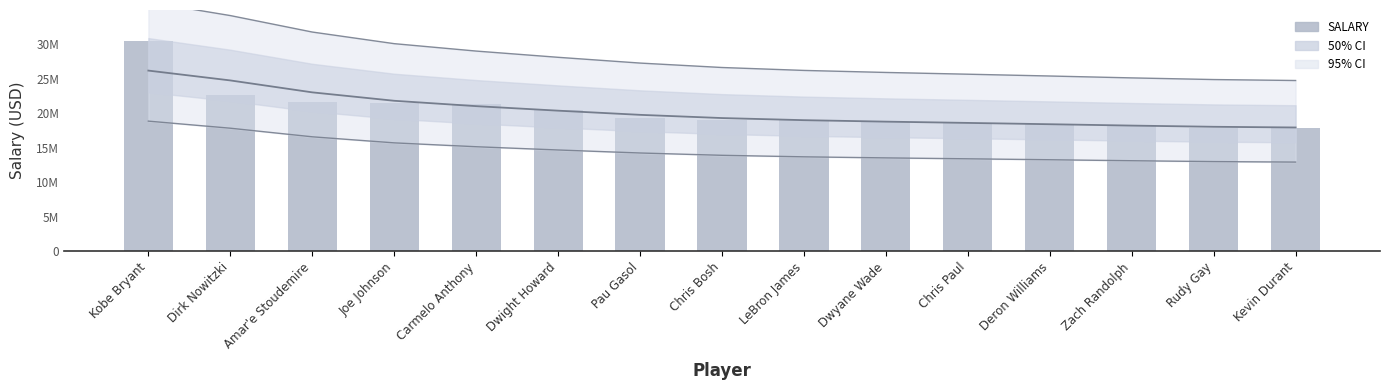

What is the smallest value displayed?

17832627